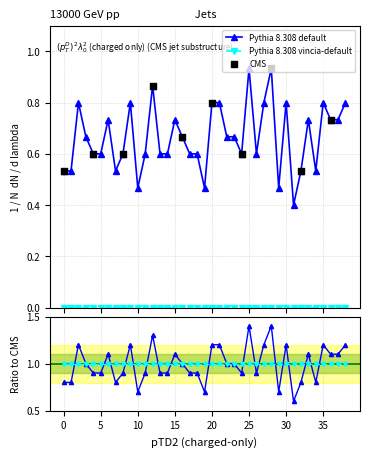

Which has a higher value, 32 or 6?

6